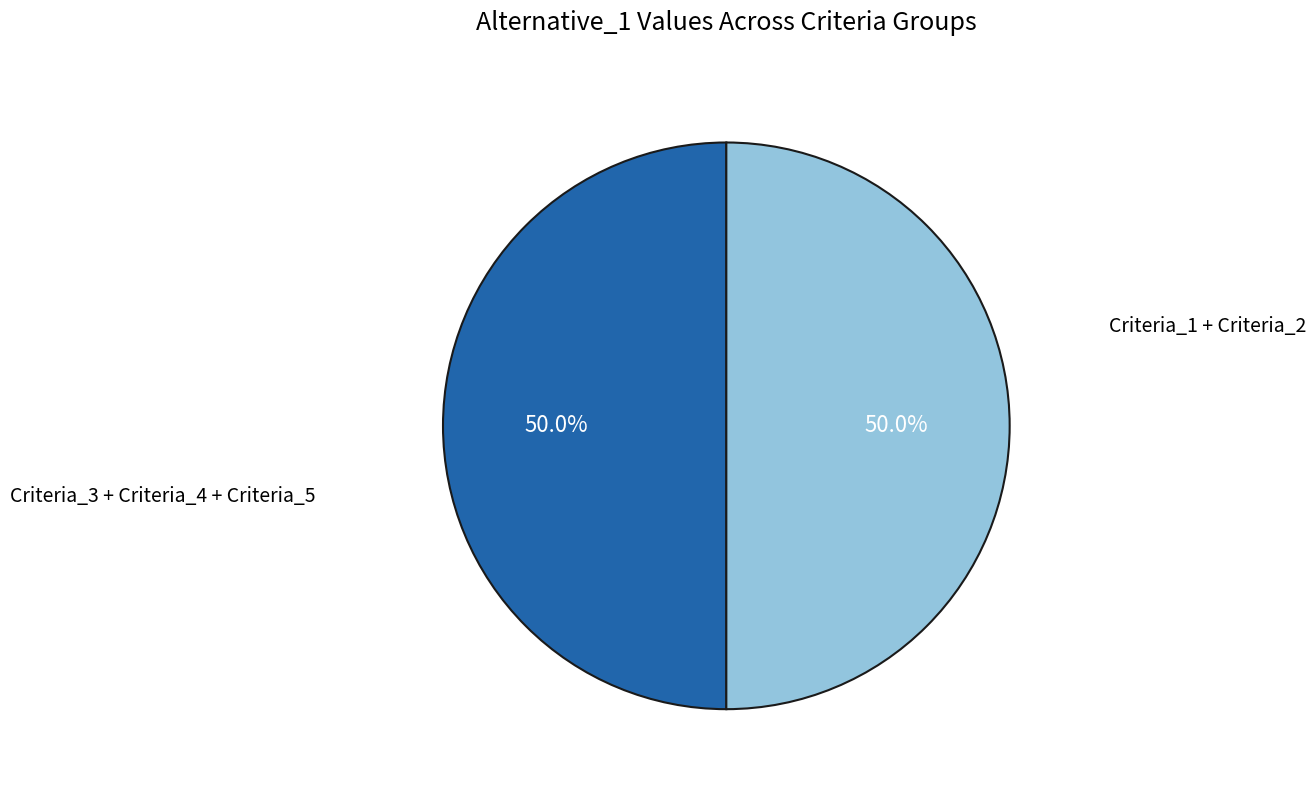

How many slices are in this pie chart?

2